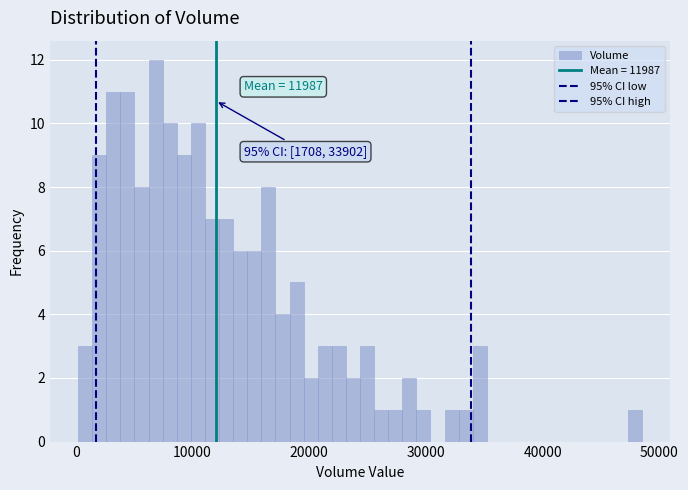

Around what value on the x-axis is the tallest bar? Give the approximate position of its centre, as read against the axis.

7000